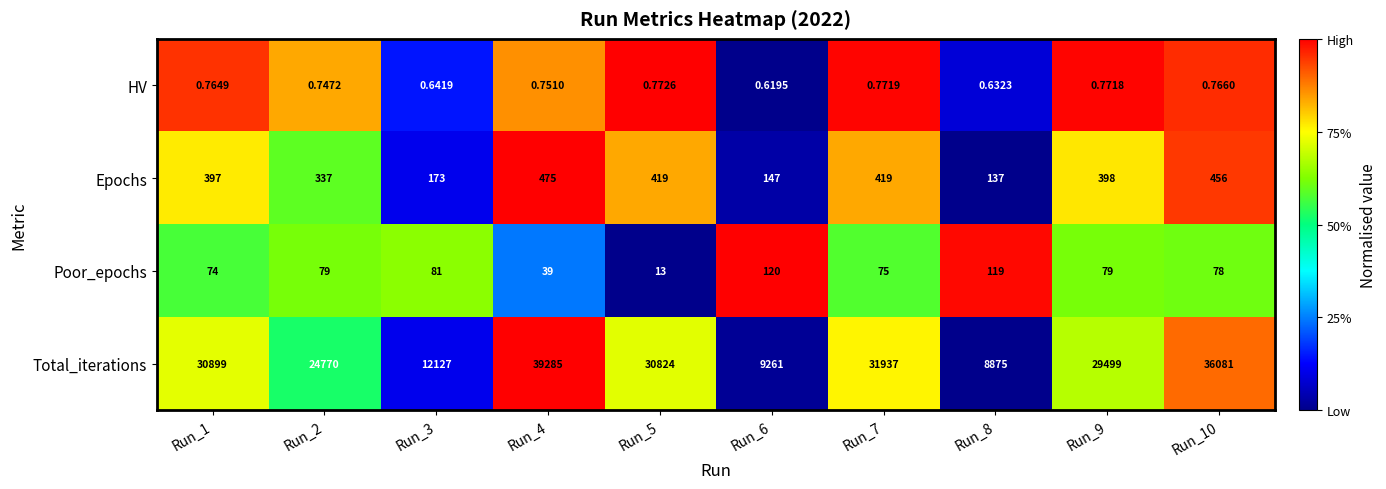

At Run_9, list the series in order from largest to smallest.

Total_iterations, Epochs, Poor_epochs, HV